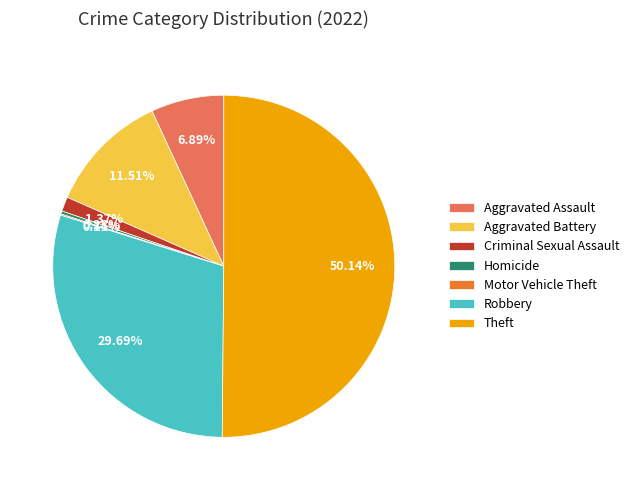

What is the largest slice in the pie chart?

Theft